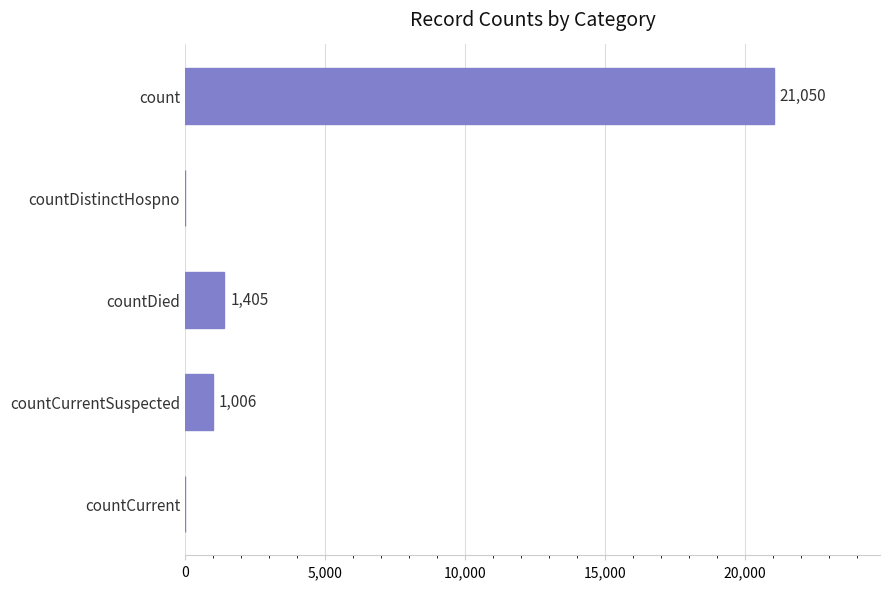

Is it true that the value at countDistinctHospno is 0?

True